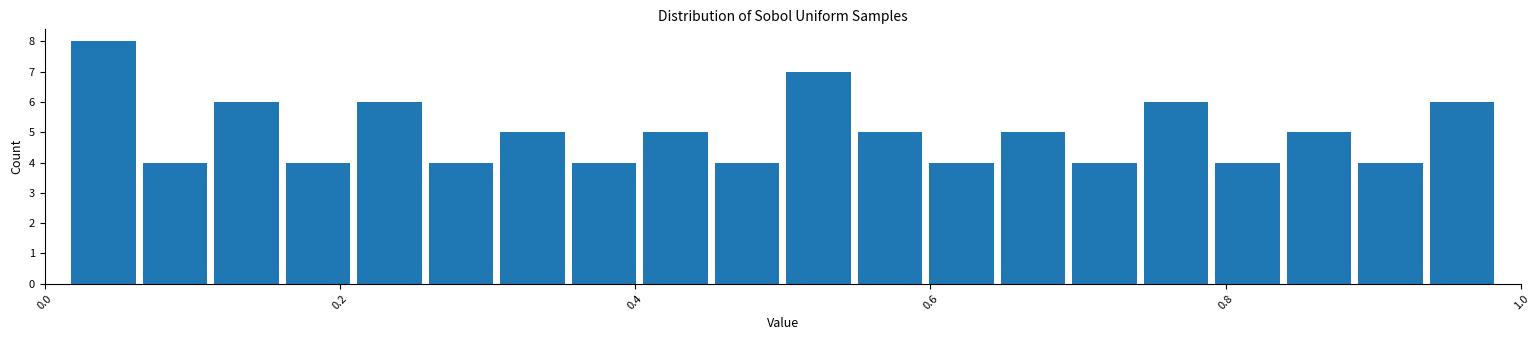

Around what value on the x-axis is the tallest bar? Give the approximate position of its centre, as read against the axis.

0.04